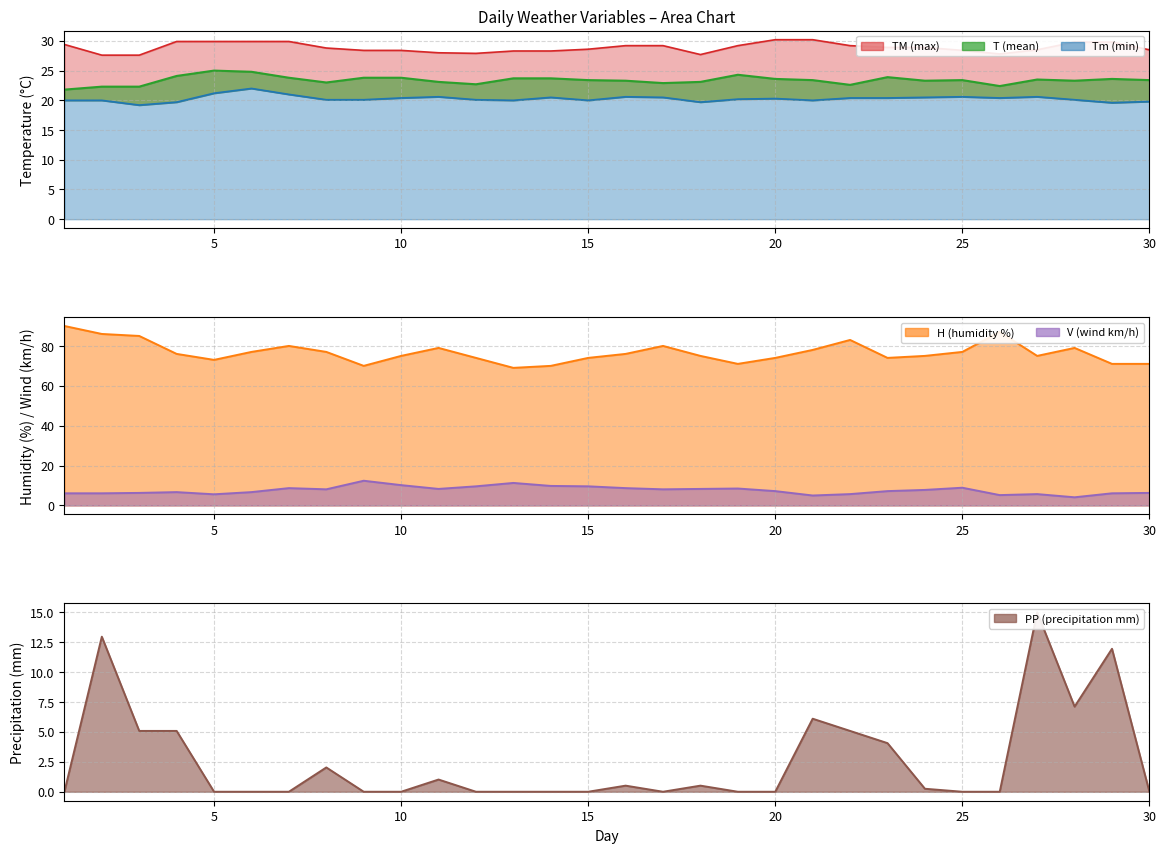

What is the sum of the T values at 29 and 30?

47.0